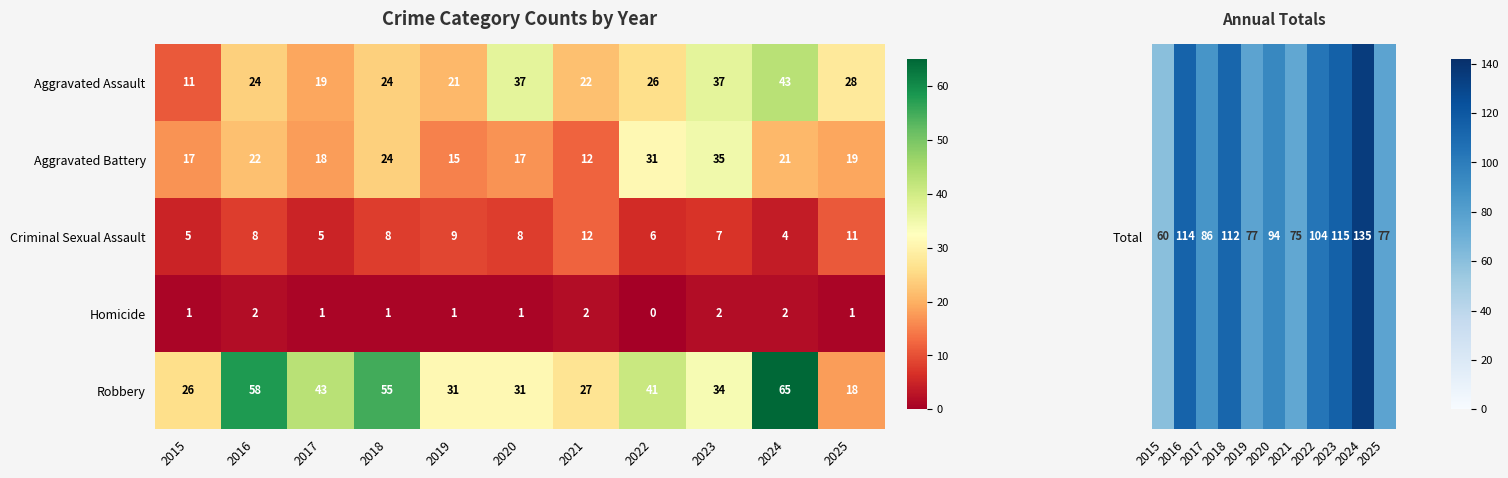

At how many categories does at least one series exceed 14?

11